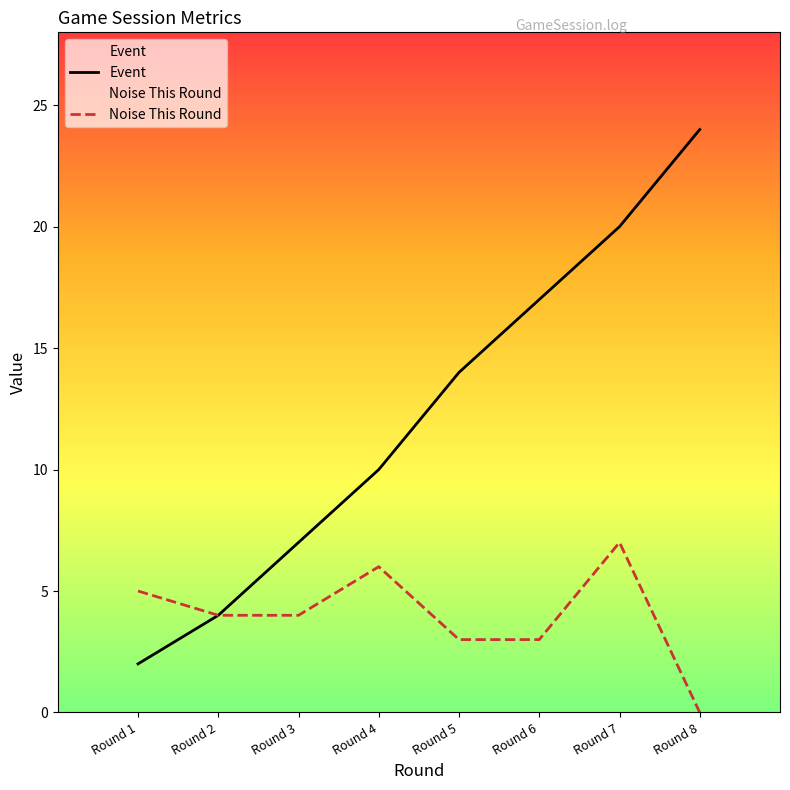

Reading right to left, extract all data points from this chart.

Event: 24	20	17	14	10	7	4	2
Noise This Round: 0	7	3	3	6	4	4	5